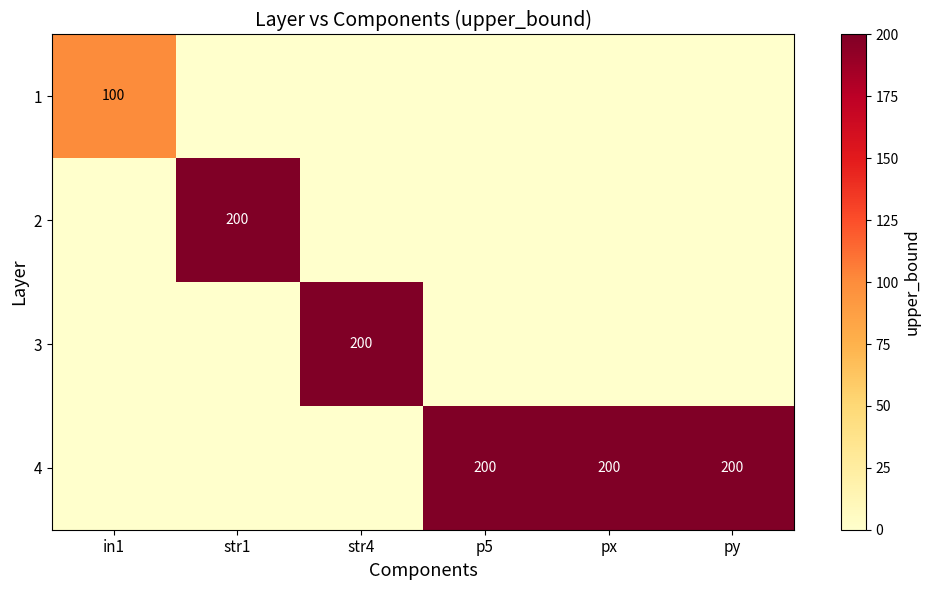

Where is 4 nearest to the value 100?

in1